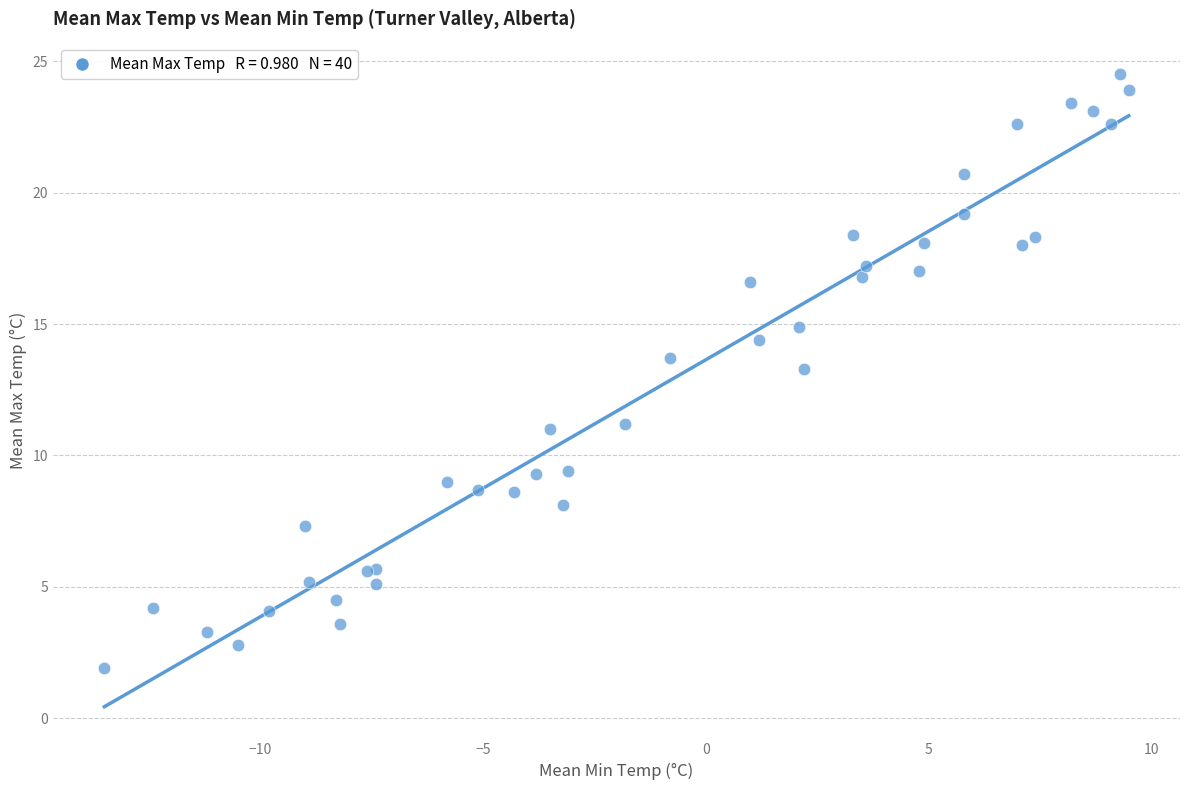

What Y value in the scatter plot is closest to 13?

13.3